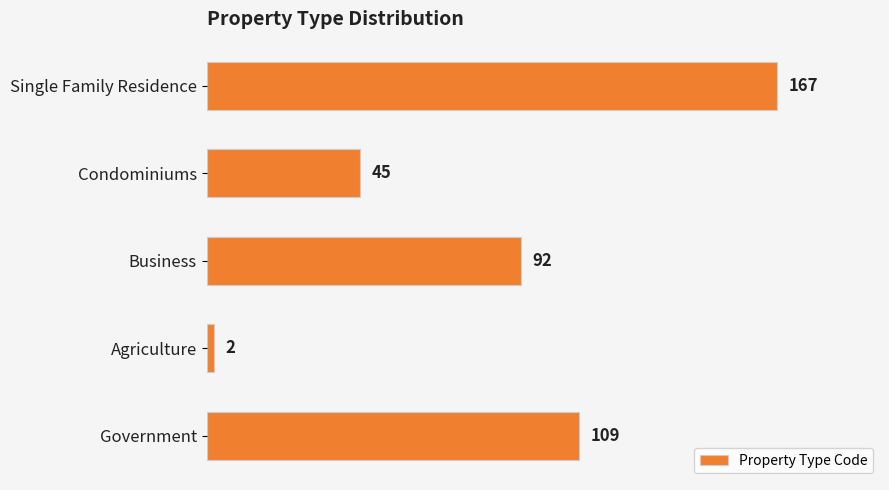

At which category does the chart reach its minimum across all series?

Agriculture